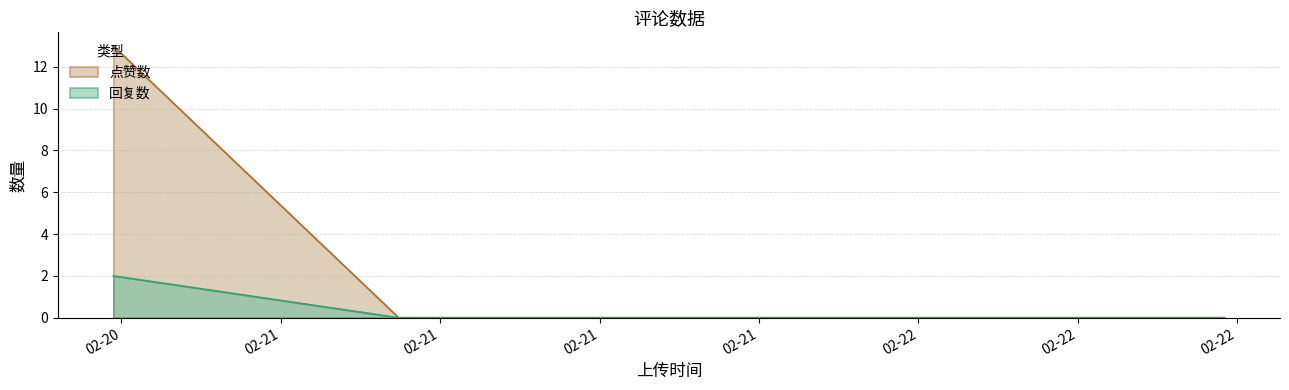

The 点赞数 series shows 0 at 1677065475. True or false?

True